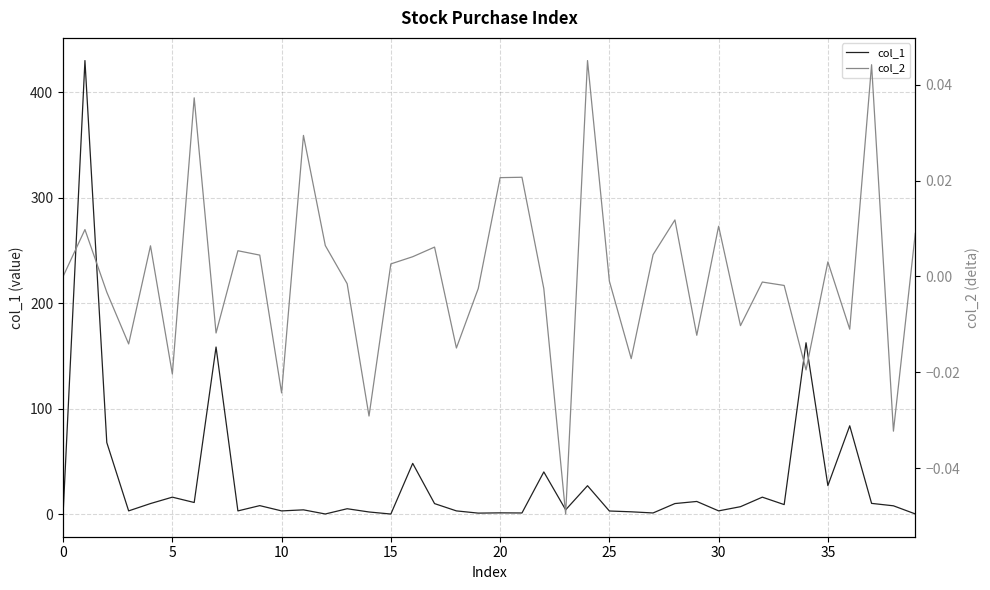

Rank the series by their average value, from lowest to highest.

col_2, col_1